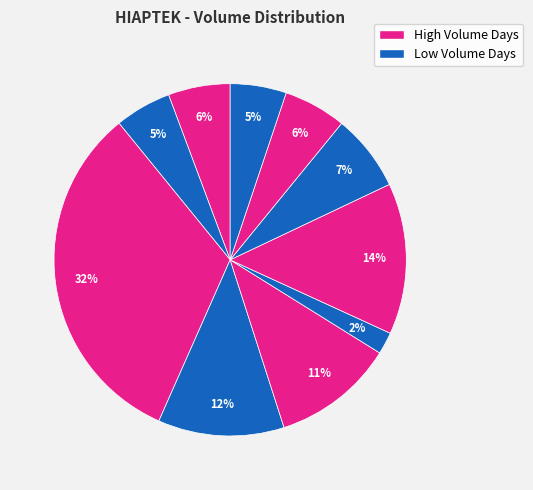

How many slices are in this pie chart?

10